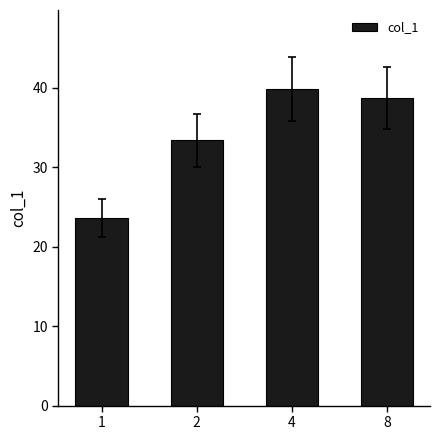

What is the sum of all values?

135.5